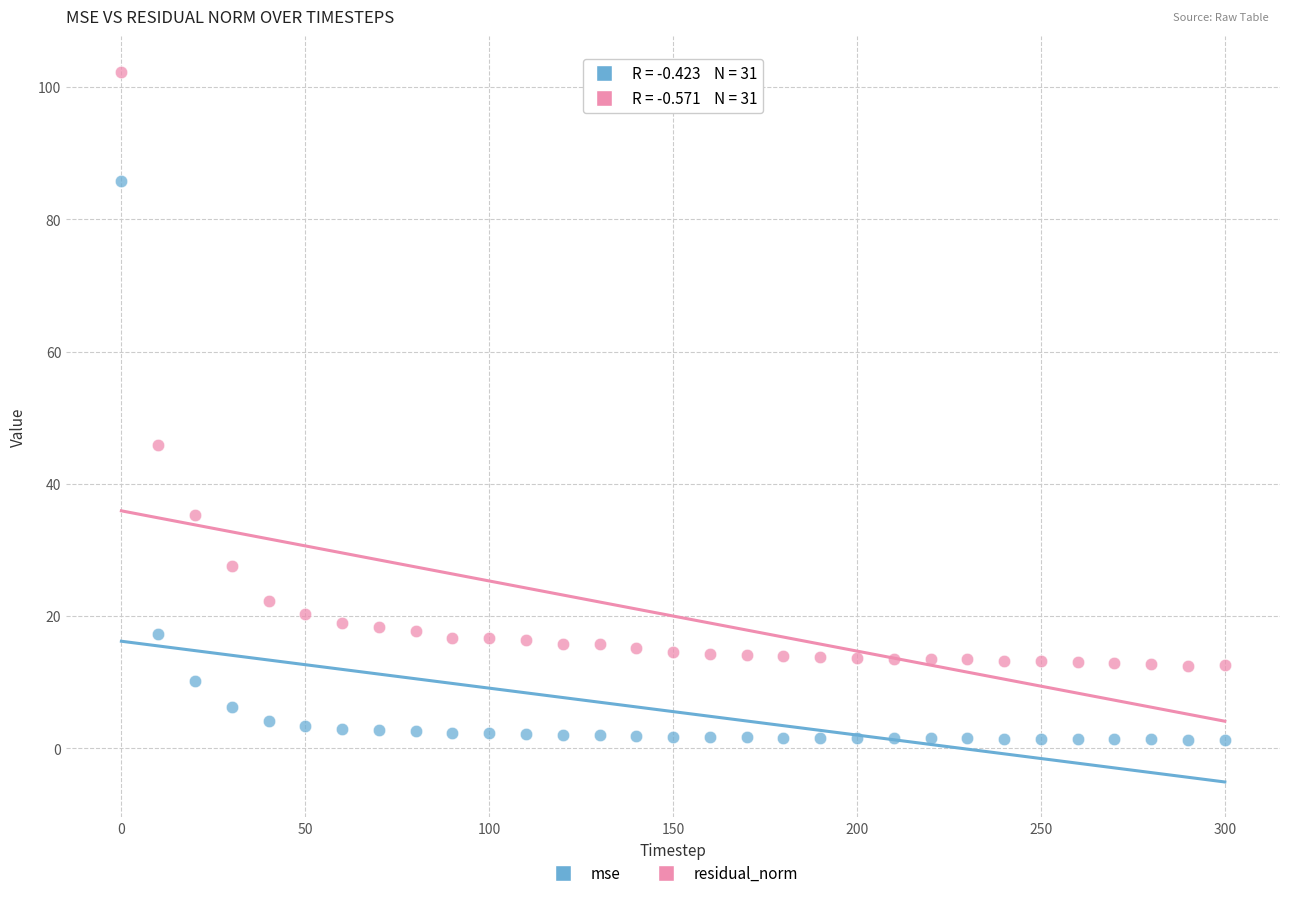

Which series has the largest Y range (max minus min)?

residual_norm